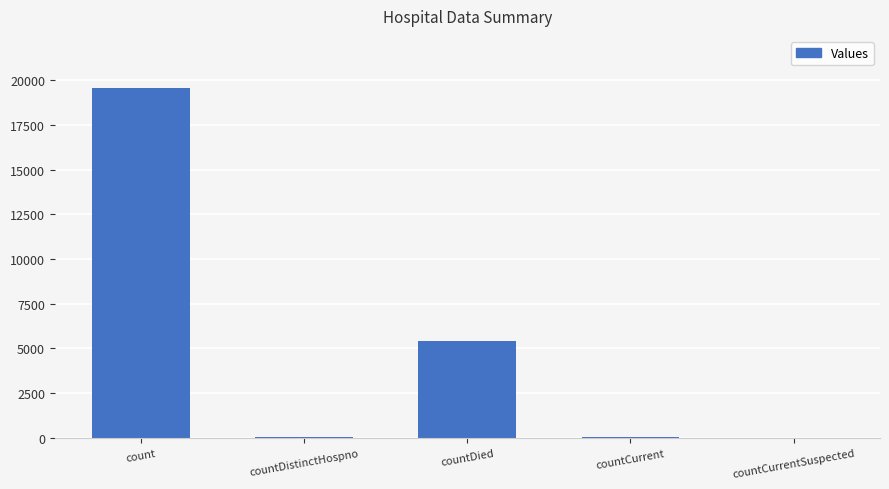

Between countCurrentSuspected and count, which is larger?

count